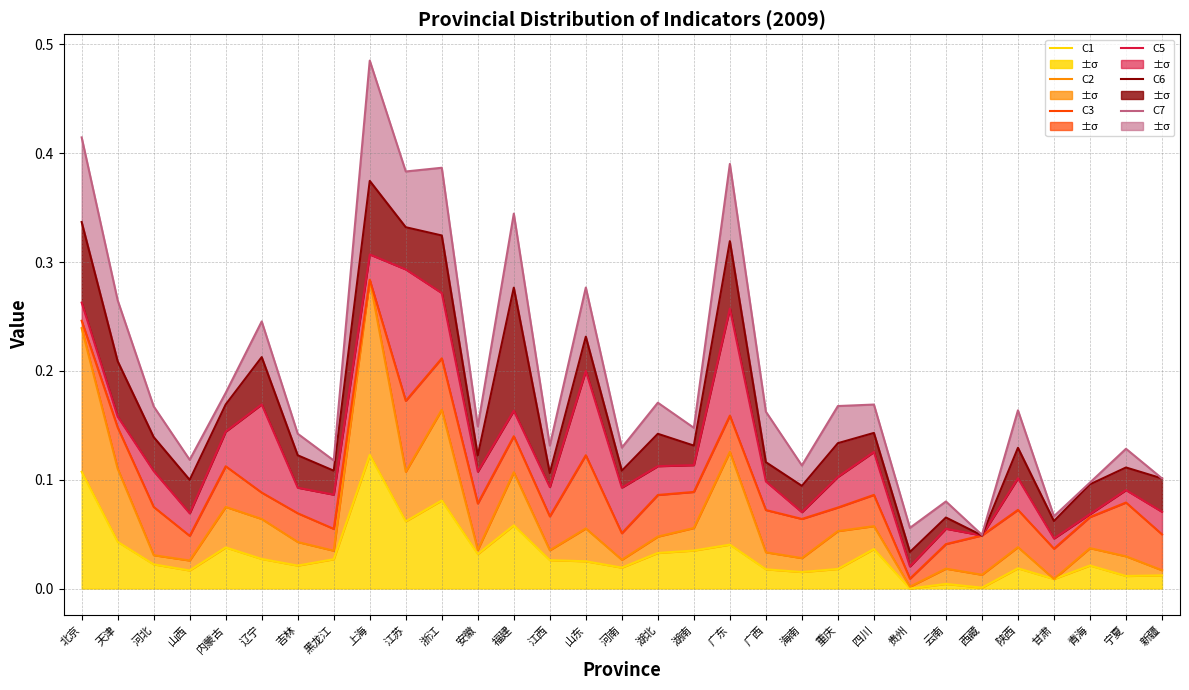

What are all the series names shown in the legend?

C1, C2, C3, C5, C6, C7